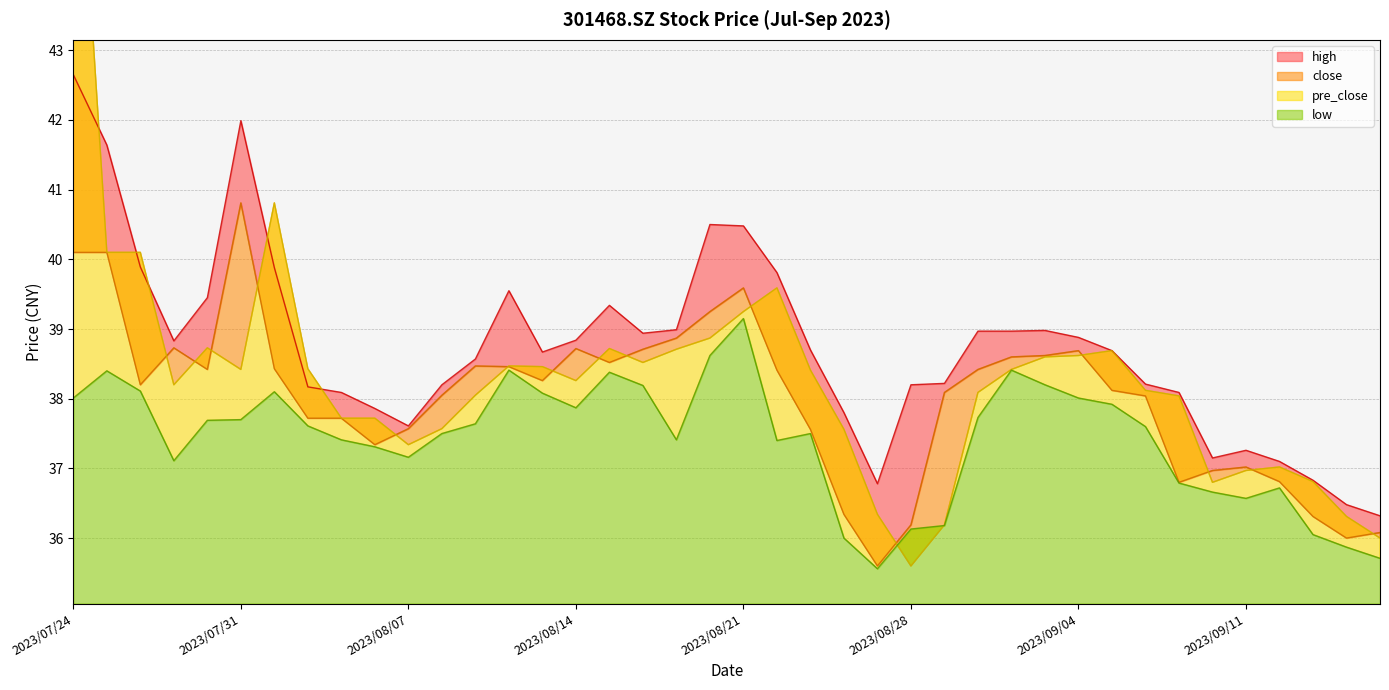

The value of pre_close at 2023/08/24 is 37.6. True or false?

True